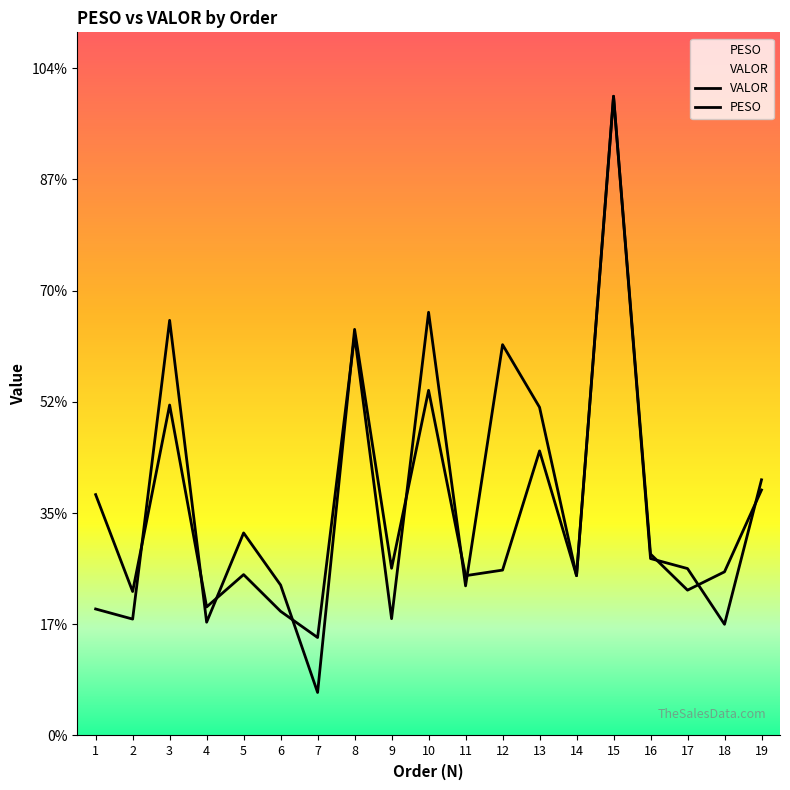

True or false: VALOR has a value of 2299.3 at 19.

True